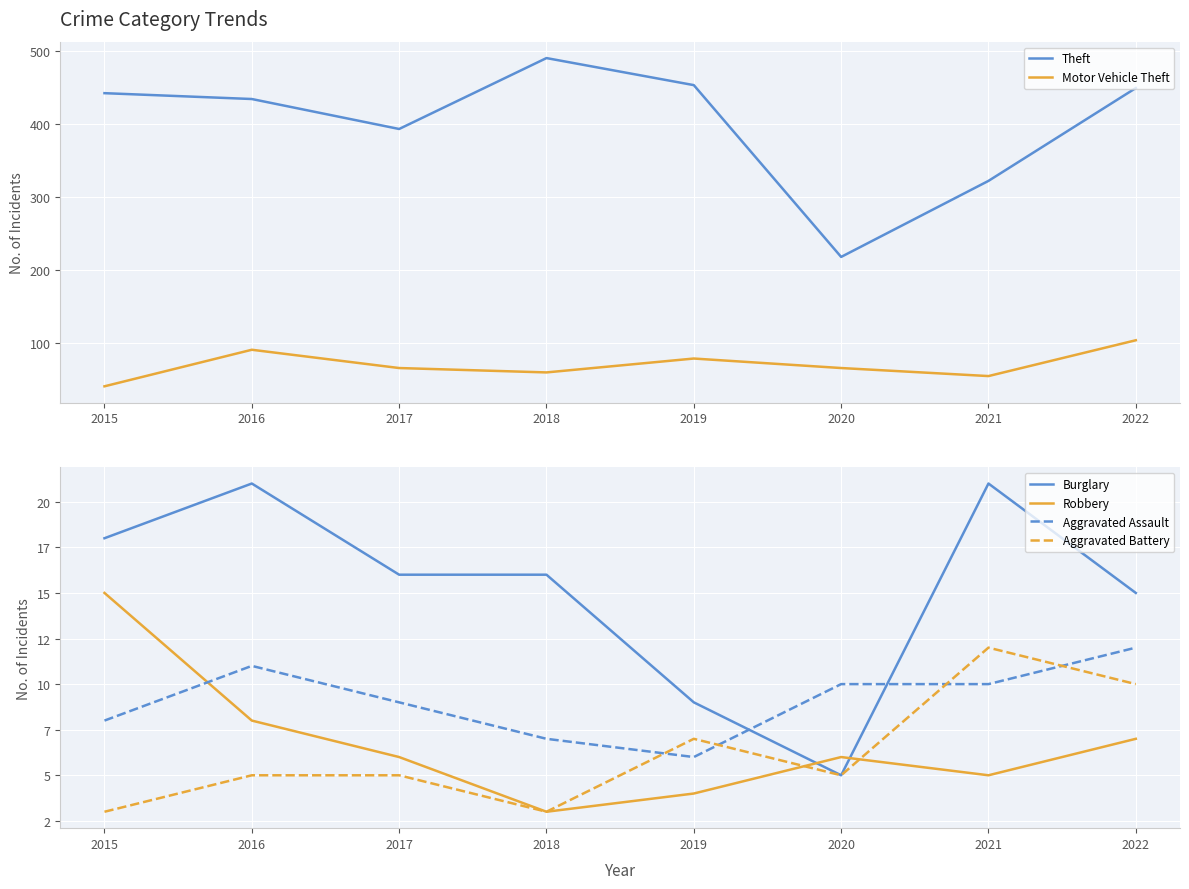

What is the difference between the Burglary values at 2015 and 2019?

9